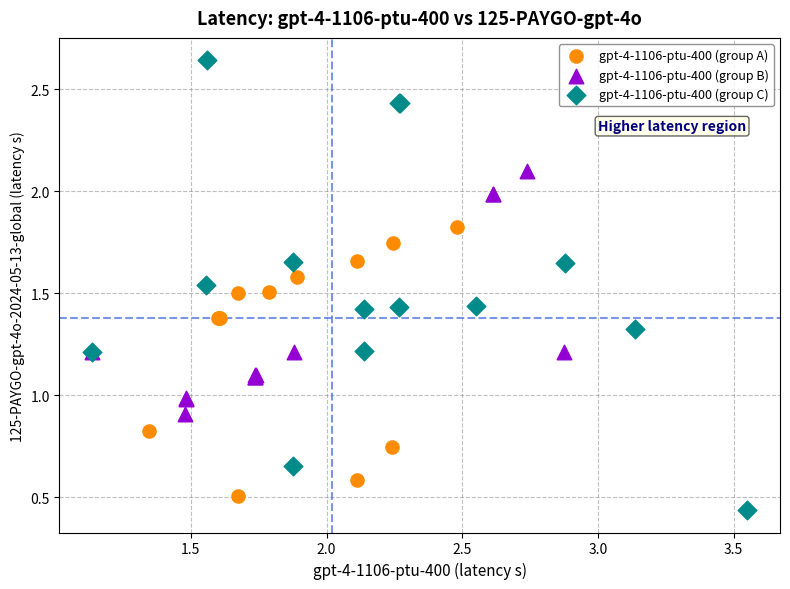

What are all the series names shown in the legend?

gpt-4-1106-ptu-400 (group A), gpt-4-1106-ptu-400 (group B), gpt-4-1106-ptu-400 (group C)